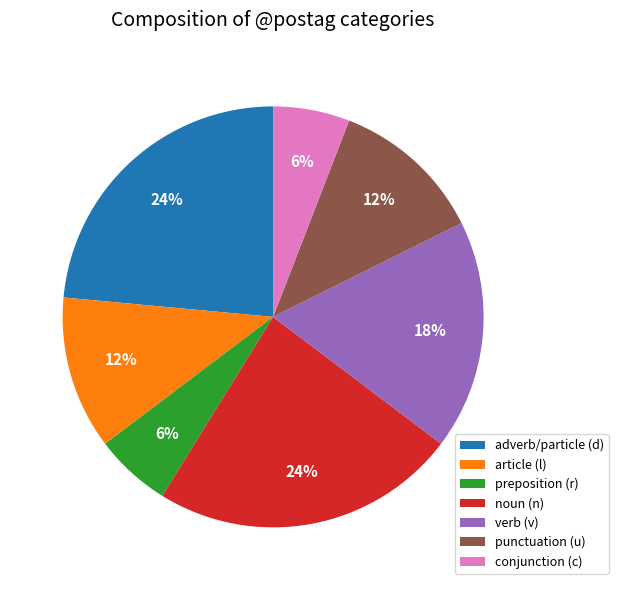

To the nearest percent, what percentage of the pie is adverb/particle (d)?

24%